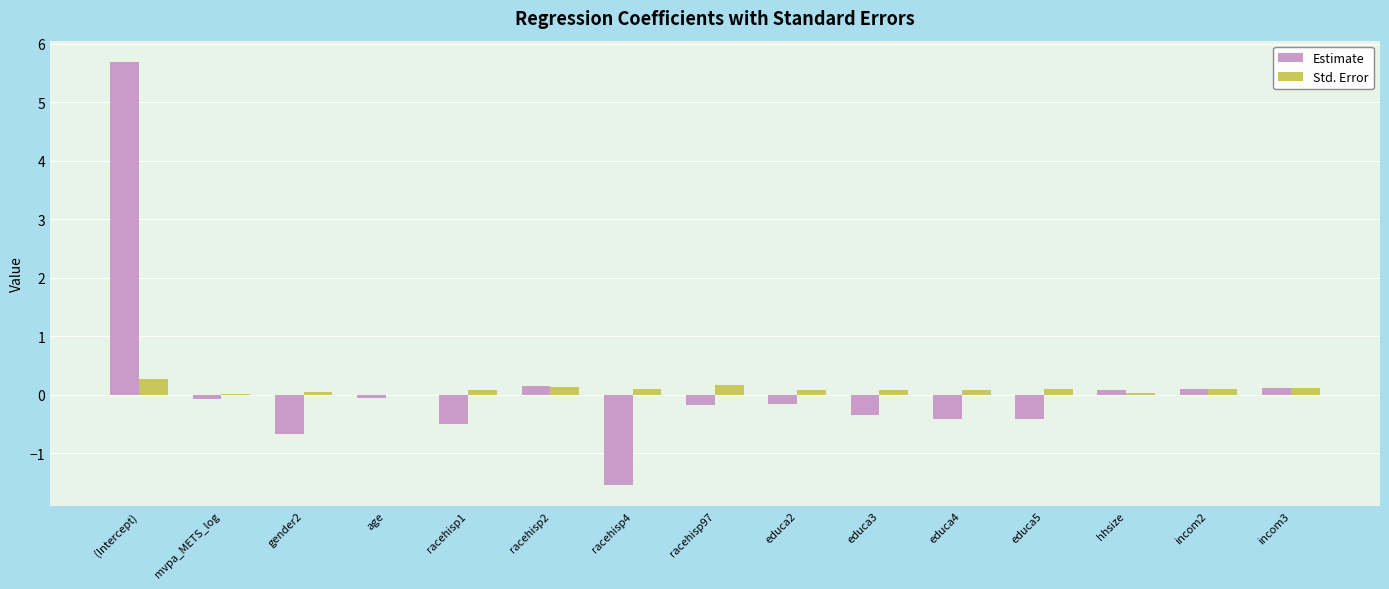

At which label does Estimate reach its peak?

(Intercept)